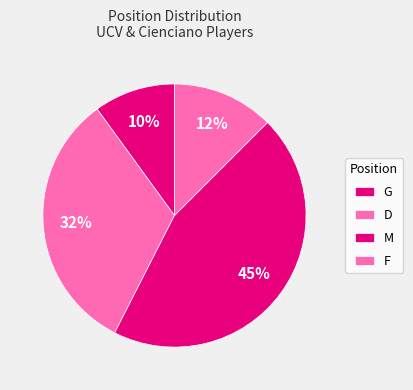

What is the largest slice in the pie chart?

M